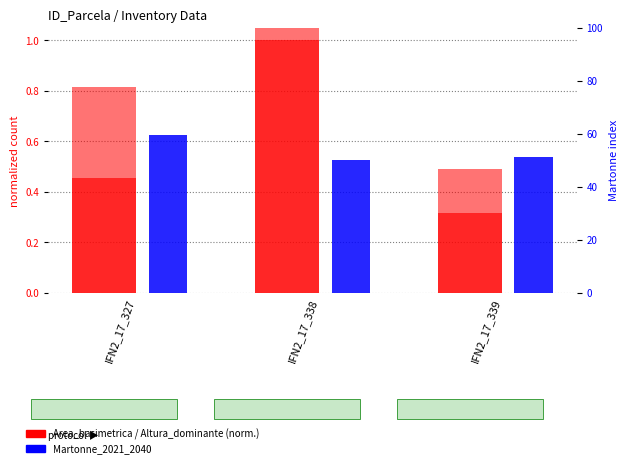

How many data points in Martonne_2021_2040 are above 51?

2